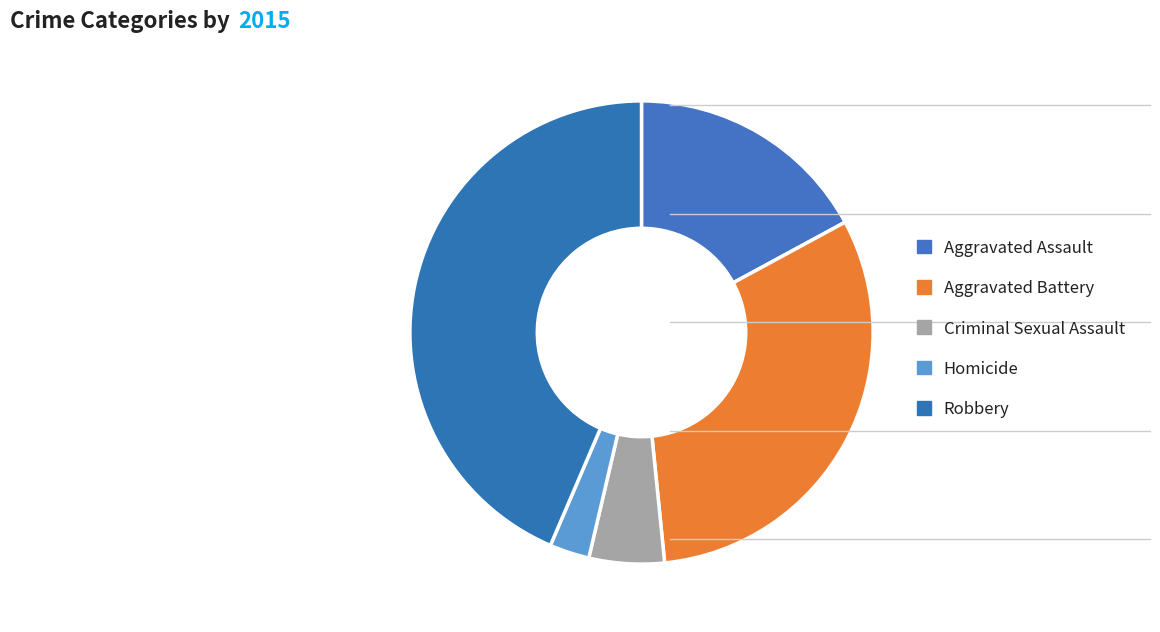

Which slice is the smallest?

Homicide